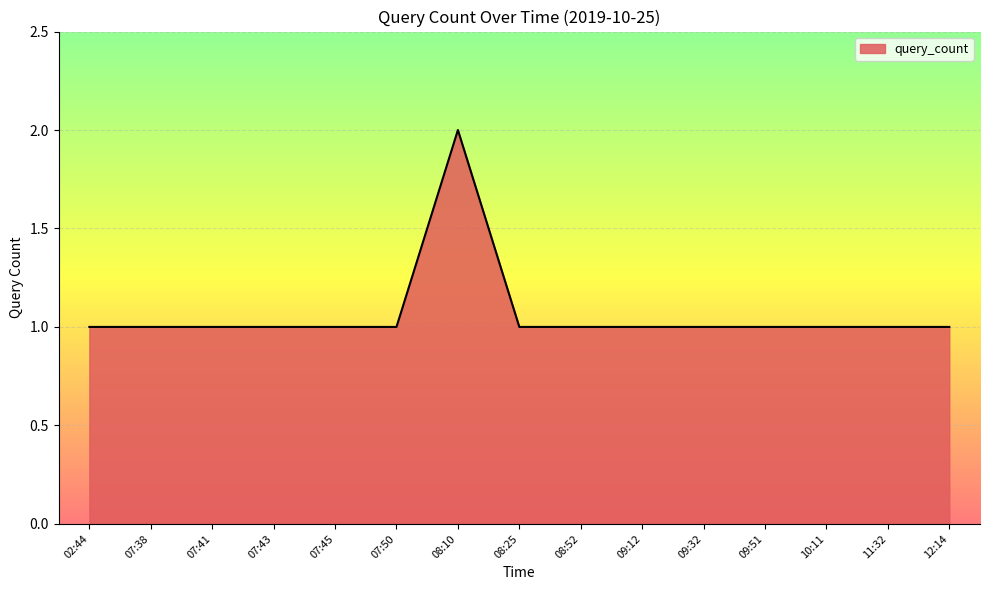

Count the values in the range 1 to 2.

15